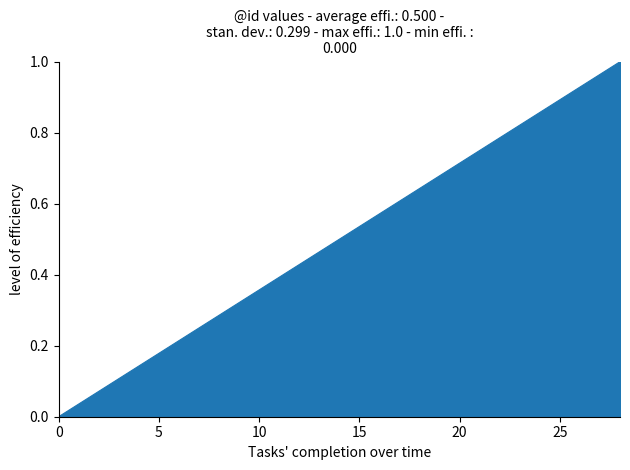

Does the chart have visible grid lines?

No